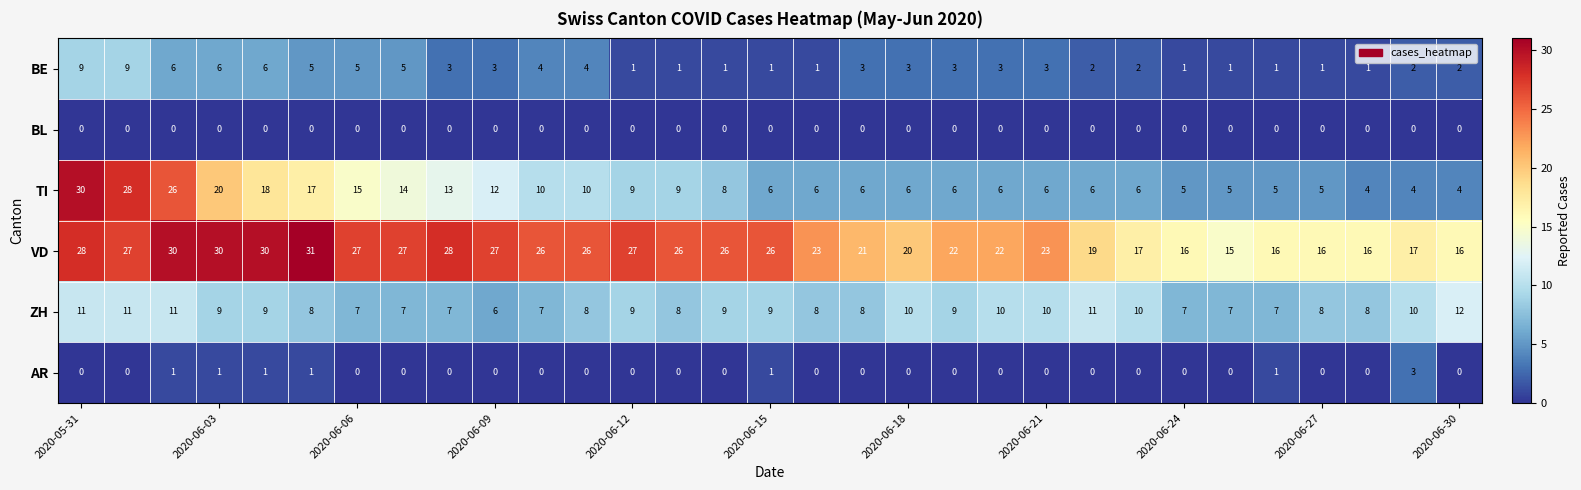

Which series has the largest range (max minus min)?

TI